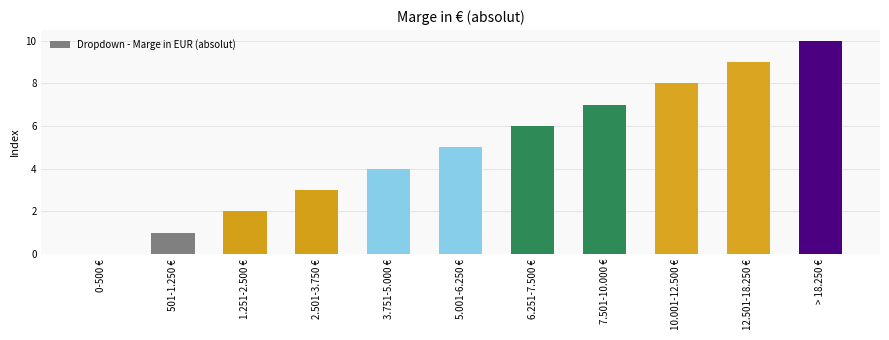

Is it true that the value at 10.001-12.500 € is 8?

True